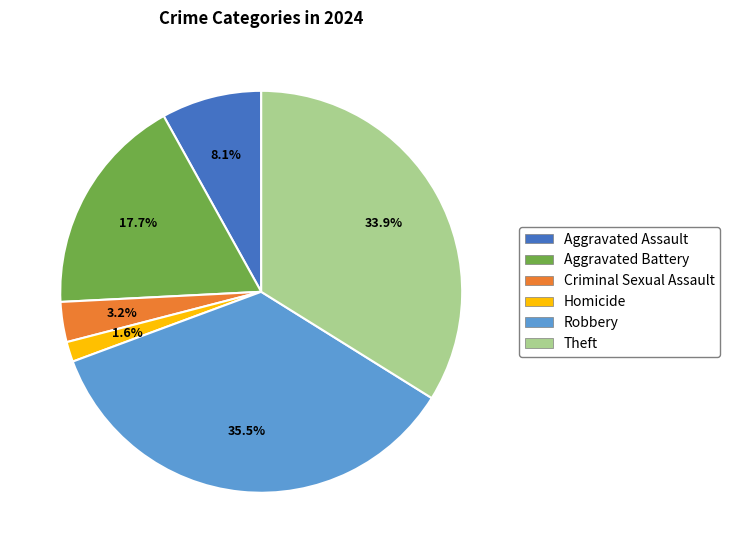

What percentage is the Aggravated Assault slice, to the nearest percent?

8%